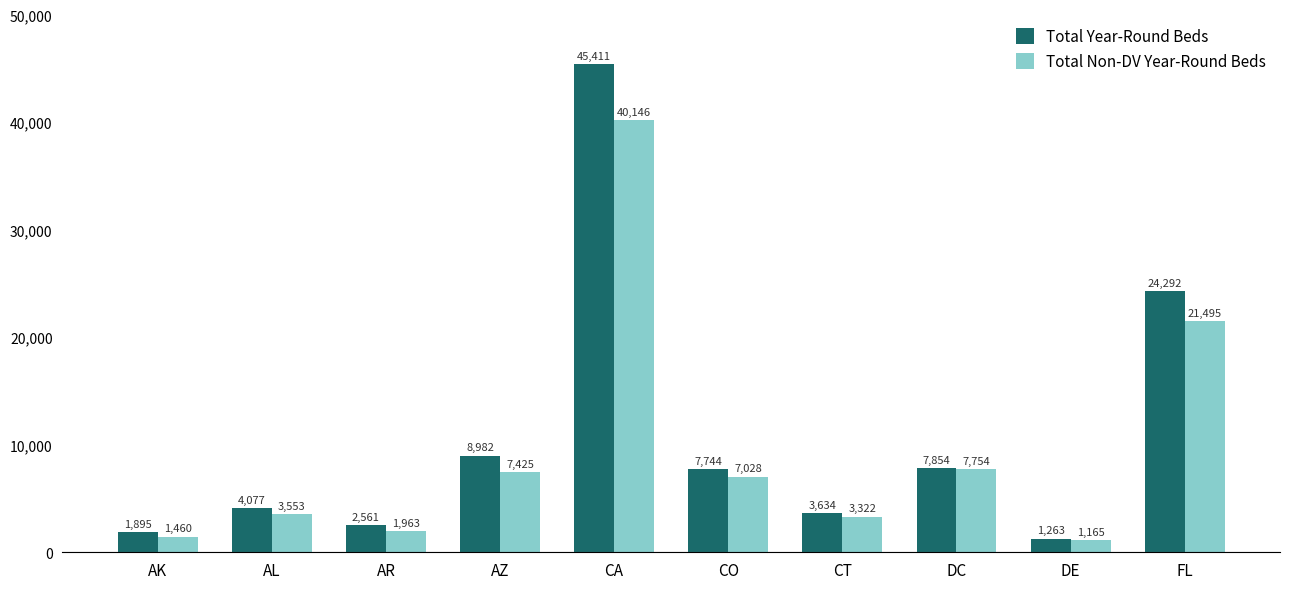

Reading left to right, extract all data points from this chart.

Total Year-Round Beds: 1895	4077	2561	8982	45411	7744	3634	7854	1263	24292
Total Non-DV Year-Round Beds: 1460	3553	1963	7425	40146	7028	3322	7754	1165	21495